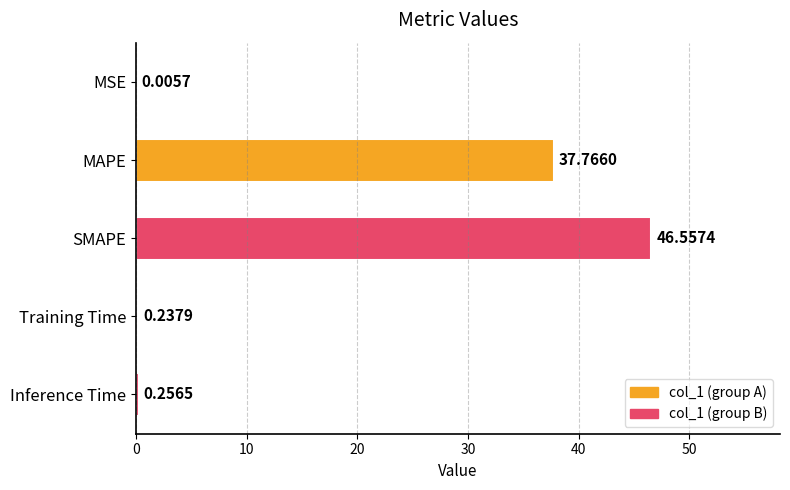

At which category does the chart reach its peak across all series?

SMAPE